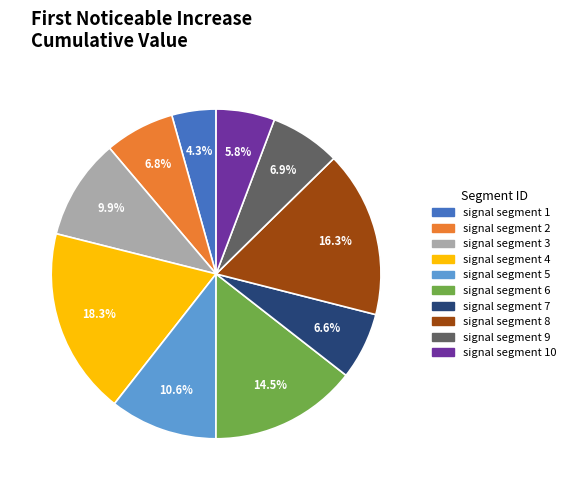

Is there any slice that represents more than half of the pie?

No